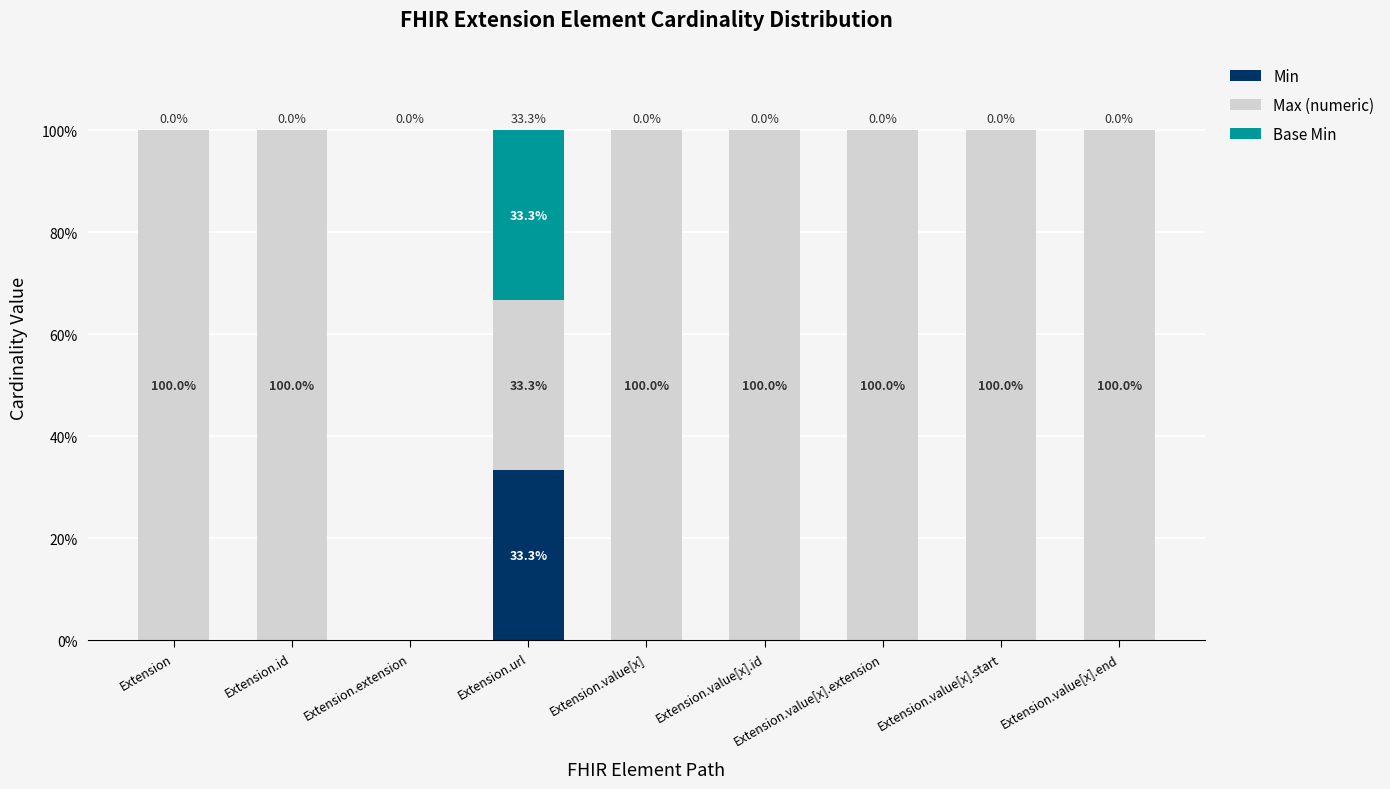

Are the bars horizontal?

No